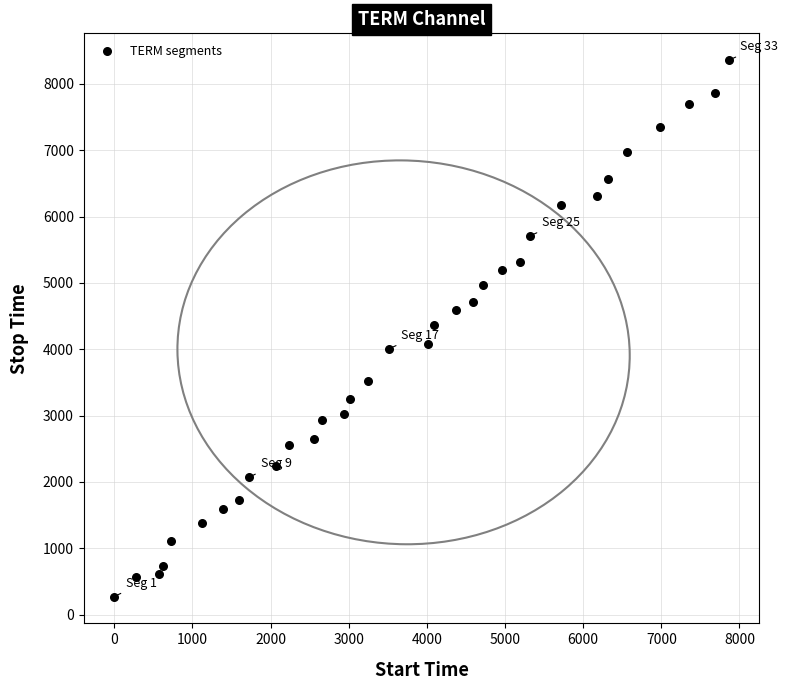

What is the range of Y values (max minus min)?

8087